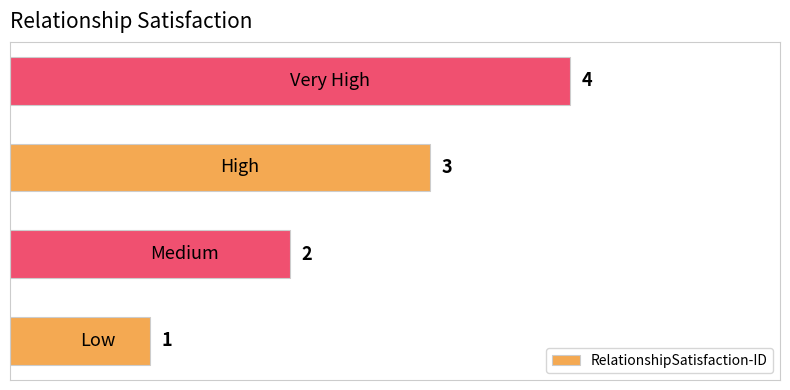

What is the difference between the second highest and second lowest values?

1